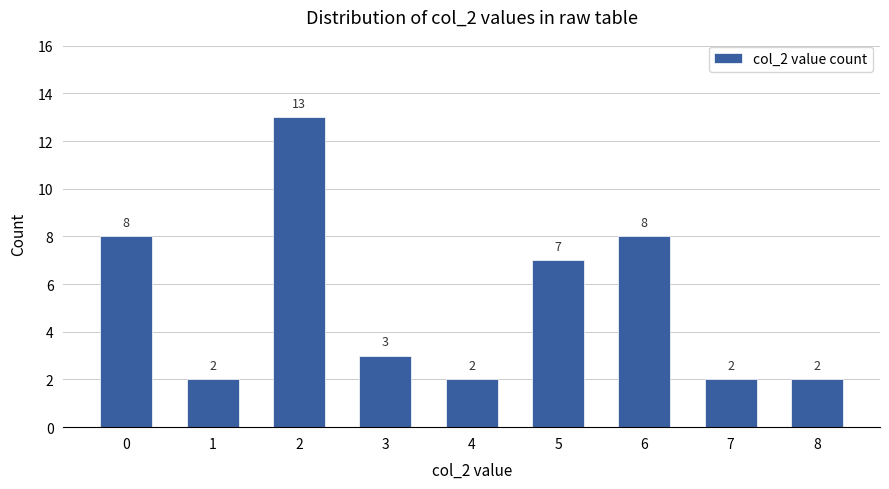

At which label is the value closest to 7?

5